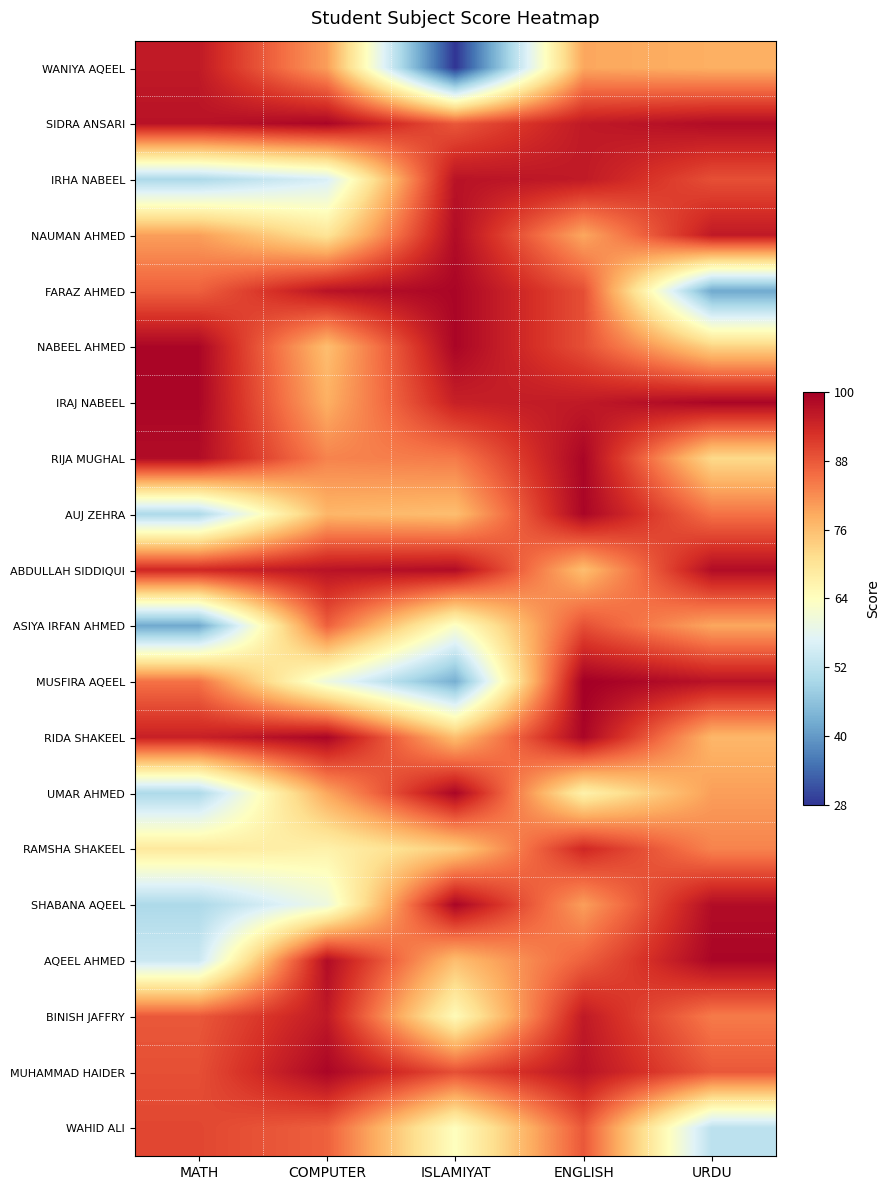

At URDU, list the series in order from largest to smallest.

IRAJ NABEEL, AQEEL AHMED, SIDRA ANSARI, ABDULLAH SIDDIQUI, SHABANA AQEEL, MUSFIRA AQEEL, NAUMAN AHMED, IRHA NABEEL, MUHAMMAD HAIDER, AUJ ZEHRA, BINISH JAFFRY, RAMSHA SHAKEEL, UMAR AHMED, ASIYA IRFAN AHMED, WANIYA AQEEL, RIDA SHAKEEL, NABEEL AHMED, RIJA MUGHAL, WAHID ALI, FARAZ AHMED